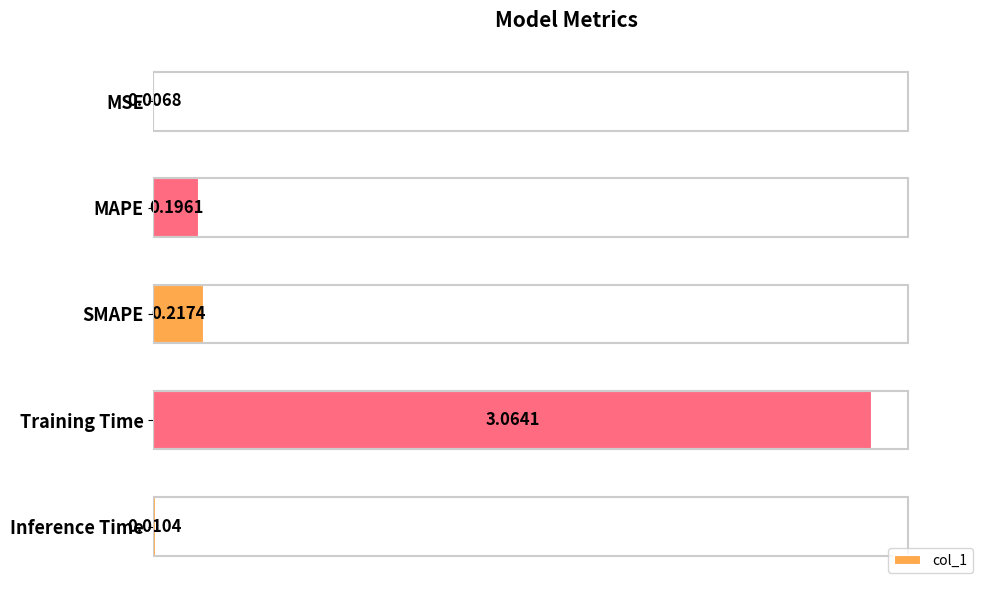

Are the bars horizontal?

Yes